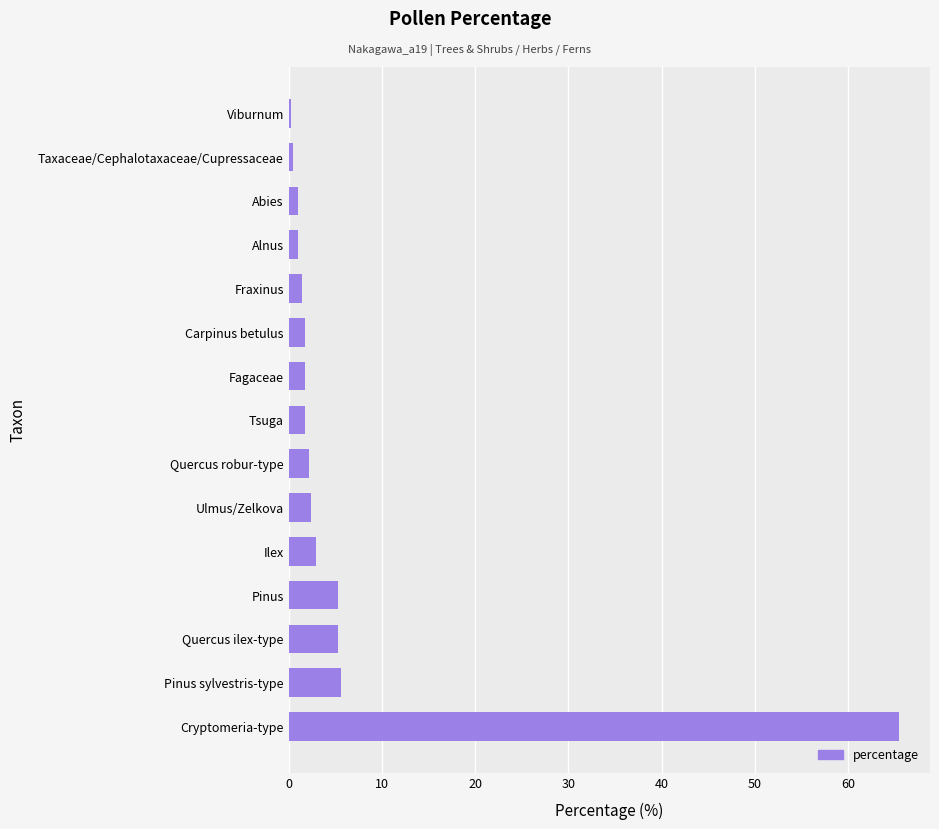

Is it true that the value at Pinus is 5.3?

True